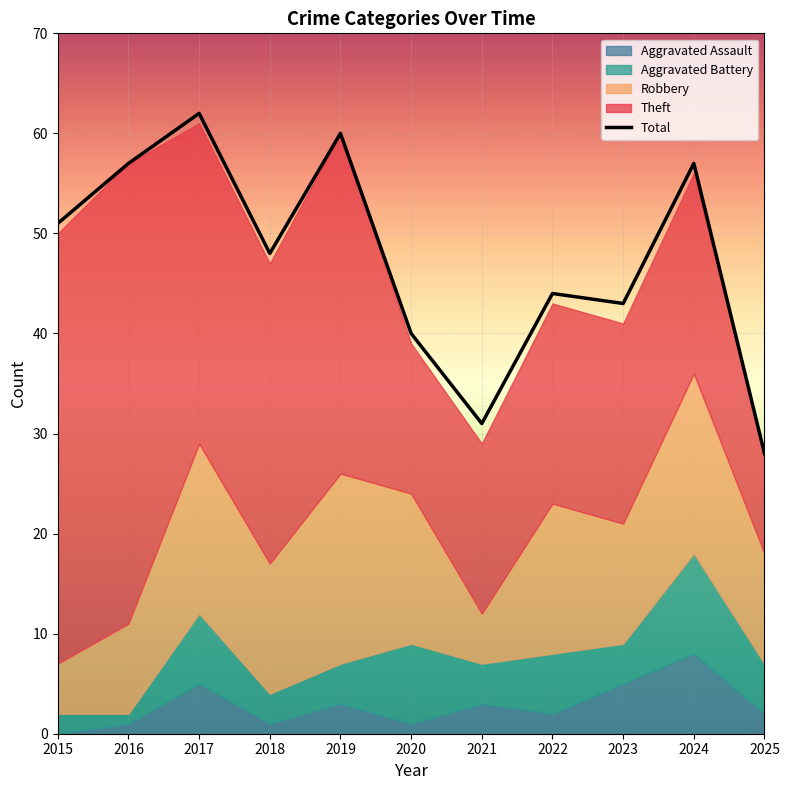

Does the chart display data point markers on the line(s)?

No